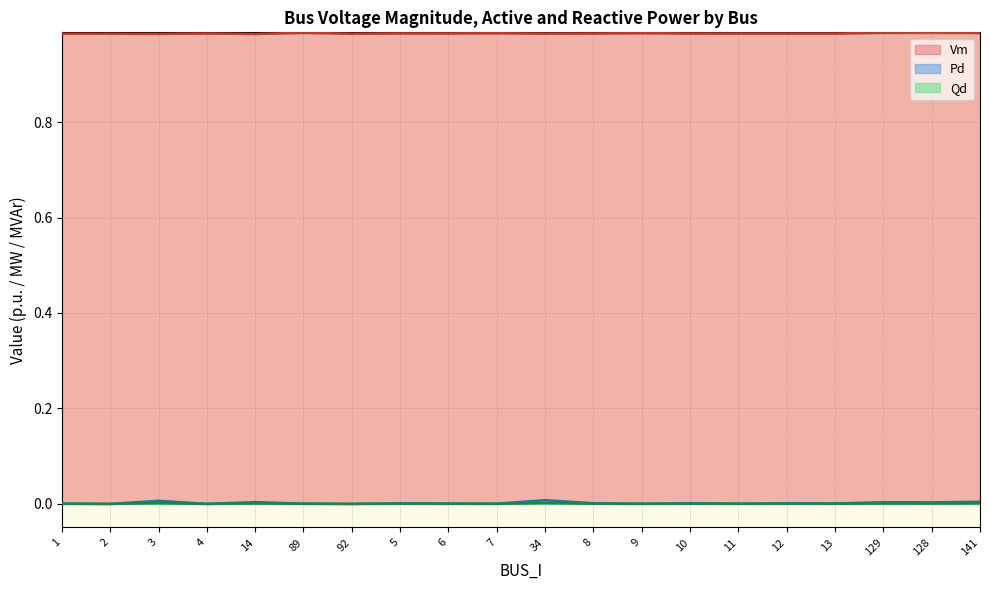

True or false: Vm has more than 2 interior local peaks.

True